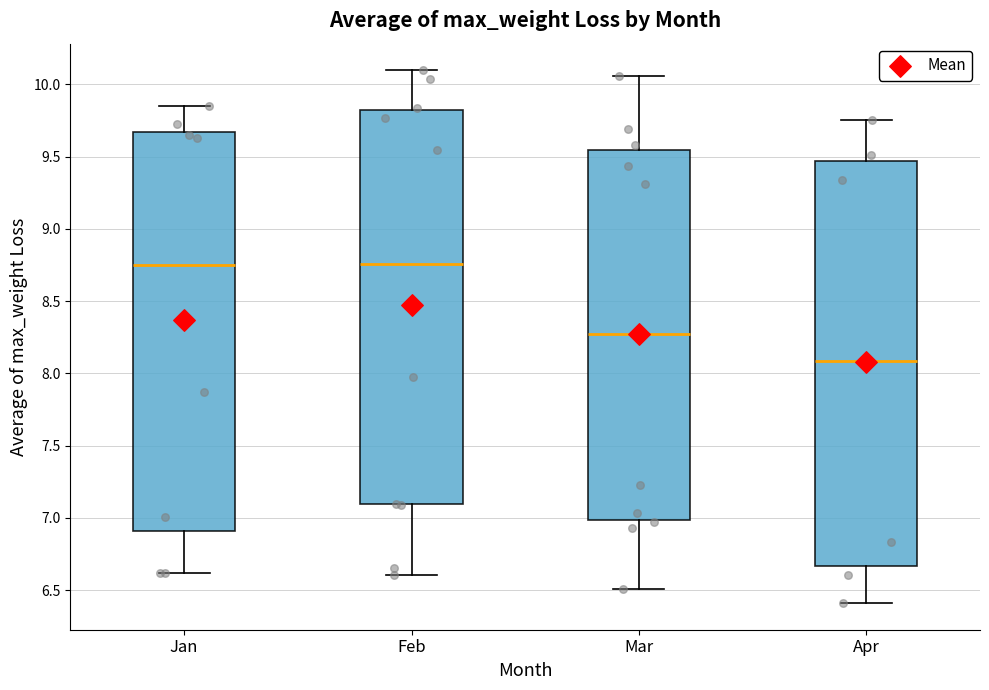

Where is the upper edge of the box for Mar on the y-axis? The values are not printed on the chart, so give them approximately, as read against the axis.

9.55